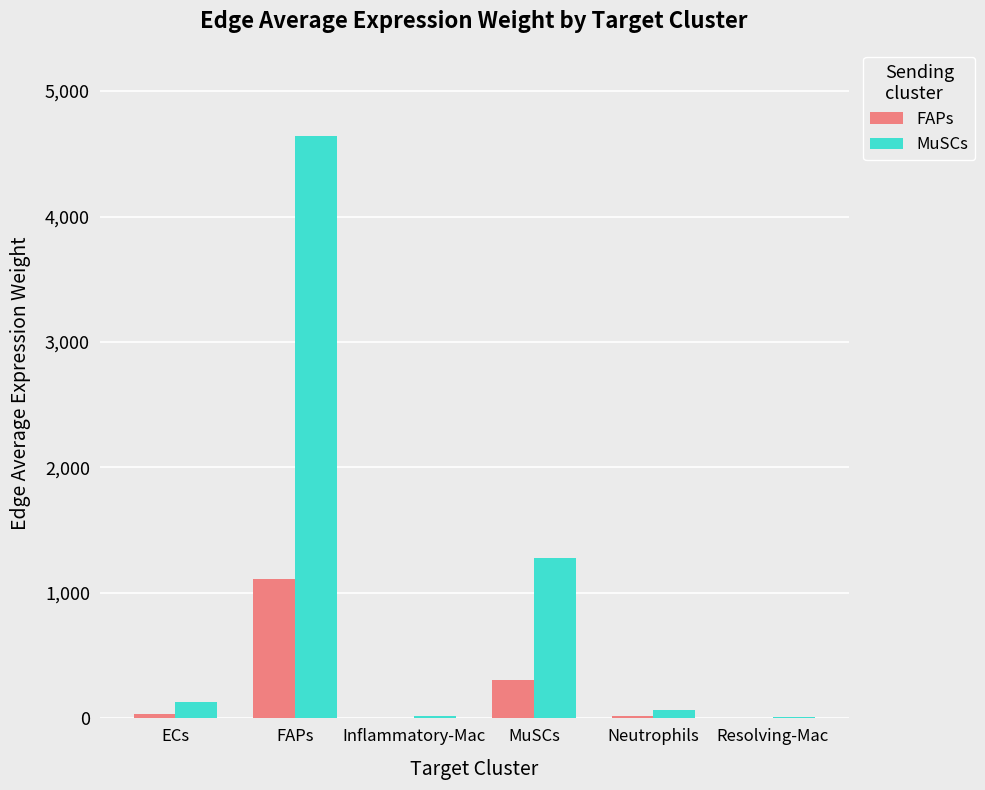

Which category has the highest value across all series?

FAPs